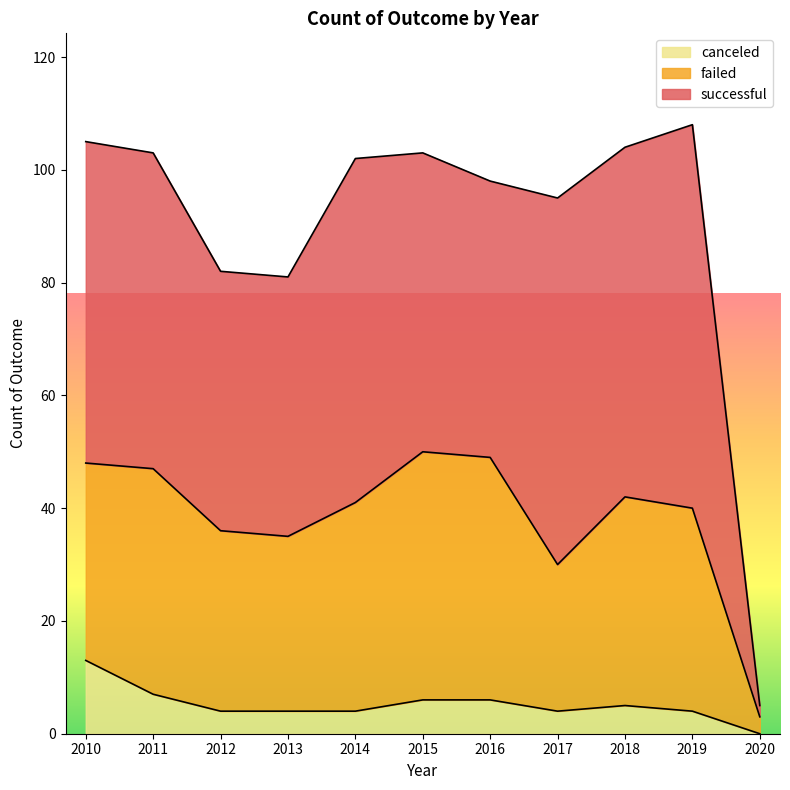

What is the sum of the canceled values at 2017 and 2014?

8